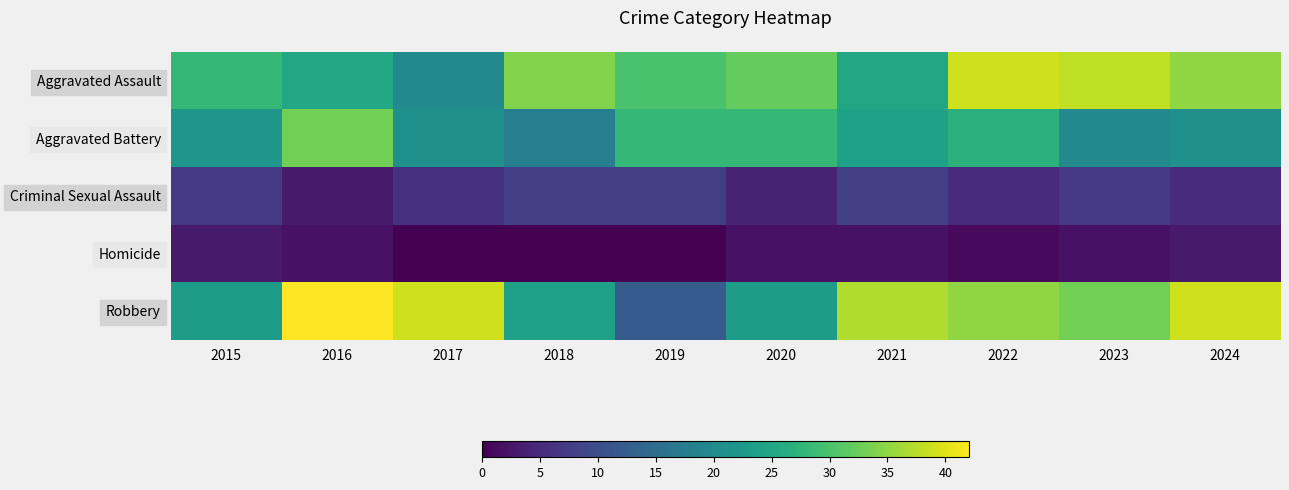

Between 2023 and 2022, which is larger?

2022